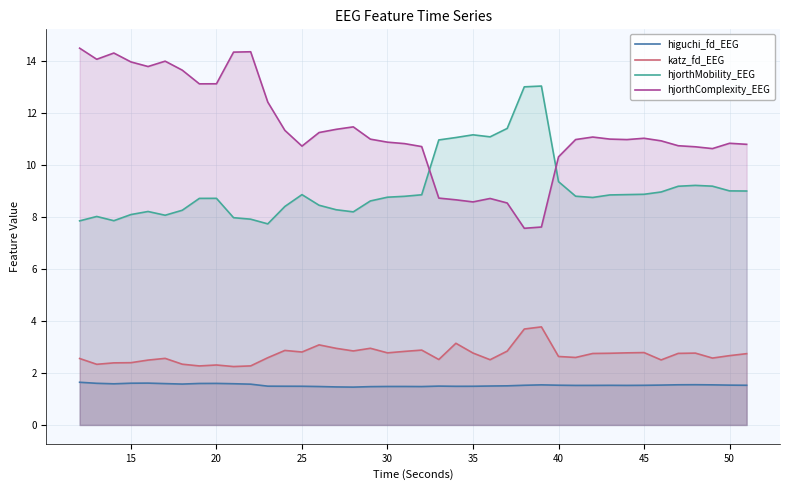

Is it true that higuchi_fd_EEG equals 0.7 at 30?

False